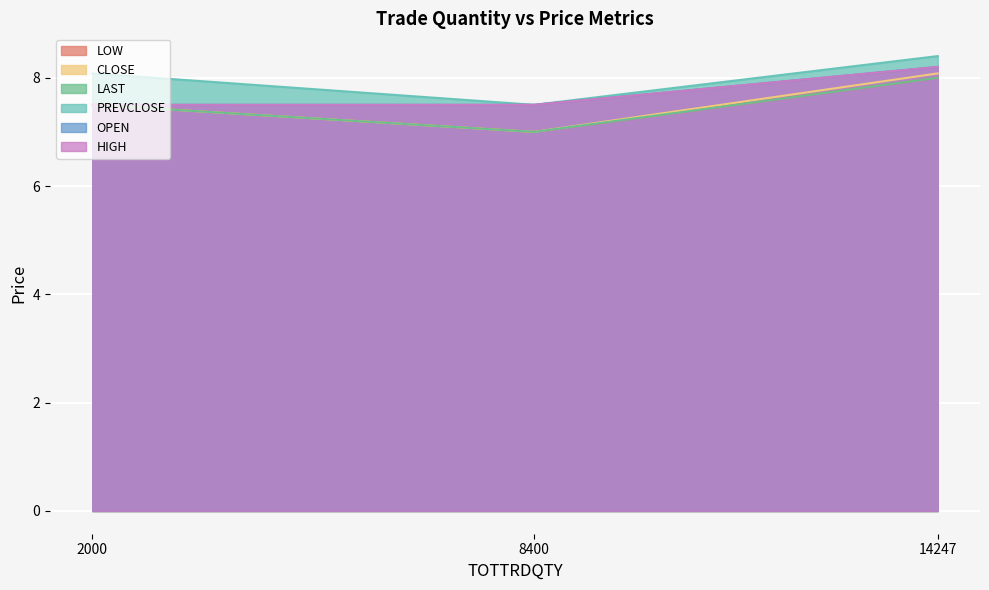

What is the highest value of the PREVCLOSE series?

8.4